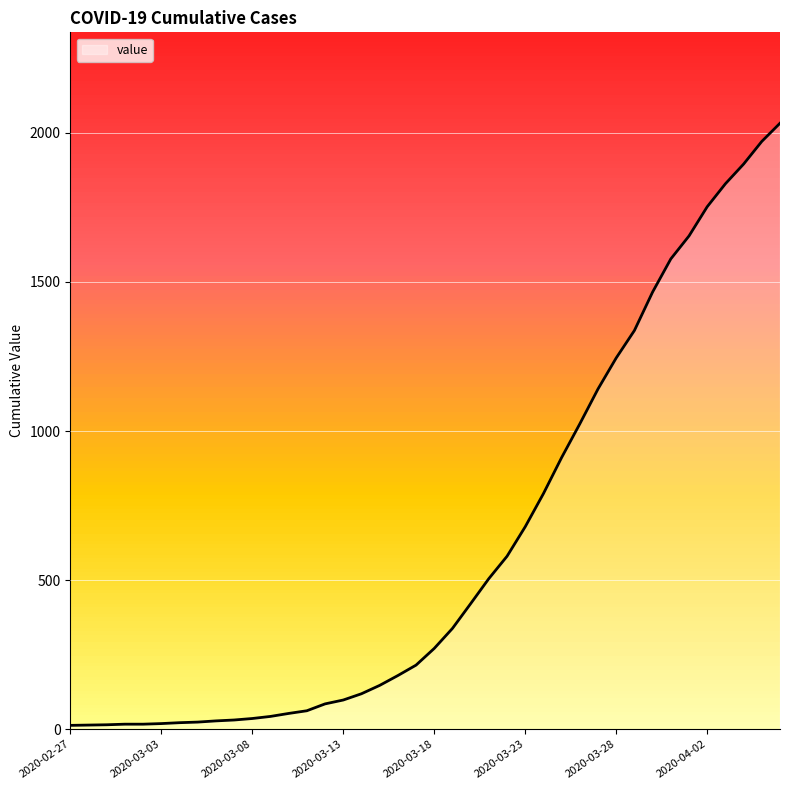

What is the sum of all values?

24656